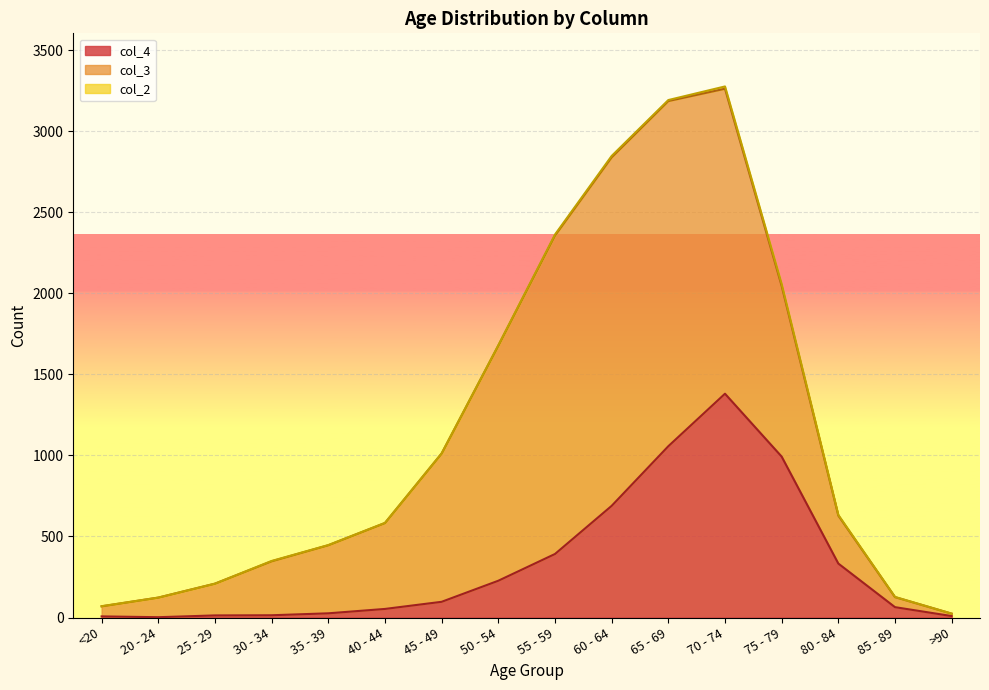

True or false: col_4 and col_2 intersect in this chart.

False